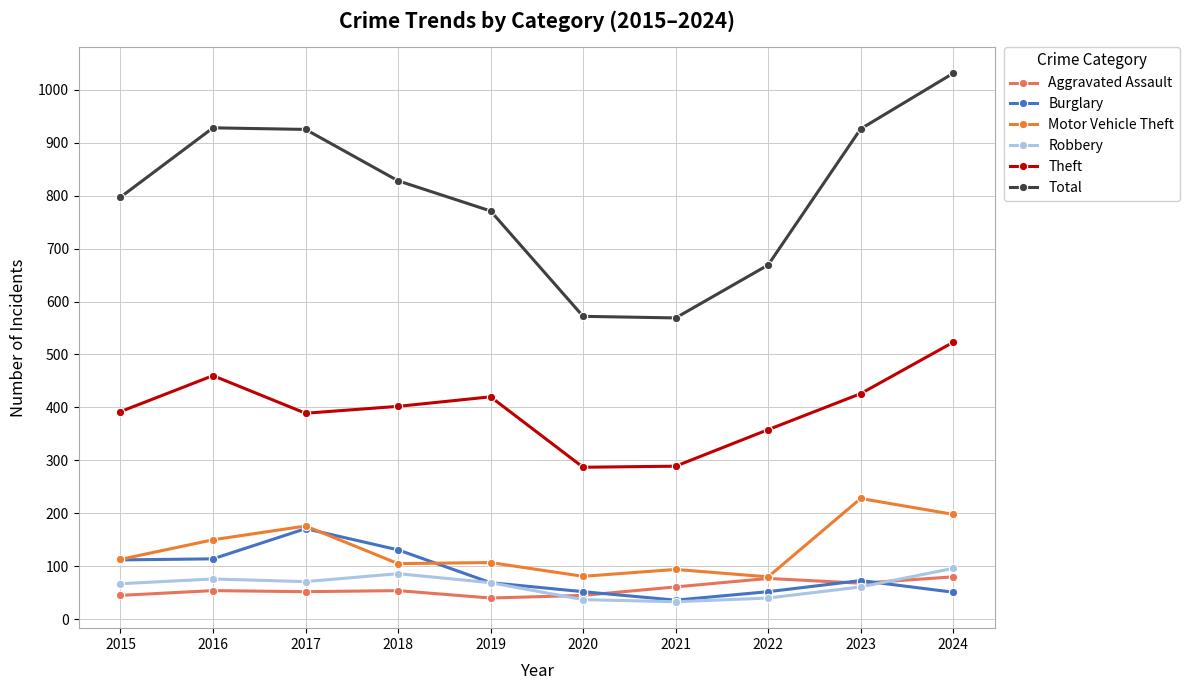

What is the maximum value shown in the chart?

1031